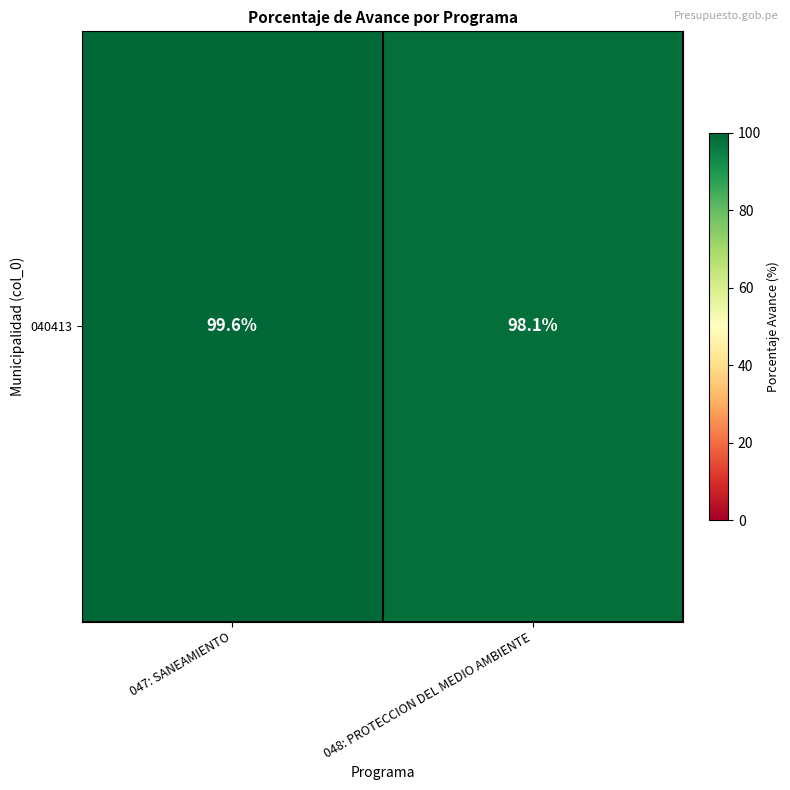

At which category does the chart reach its minimum across all series?

048: PROTECCION DEL MEDIO AMBIENTE